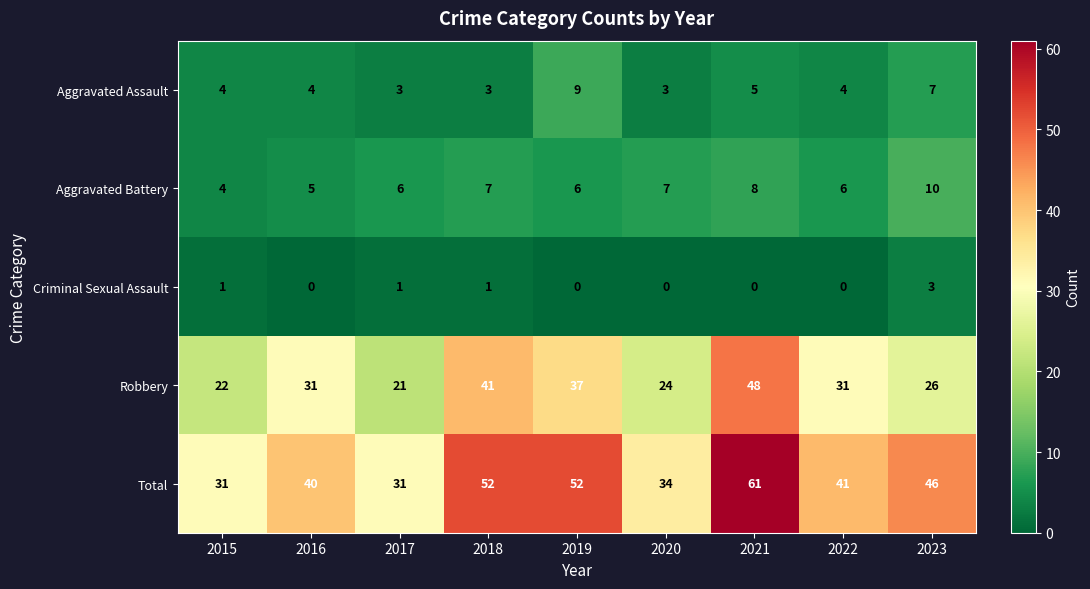

The Criminal Sexual Assault series shows 0 at 2020. True or false?

True